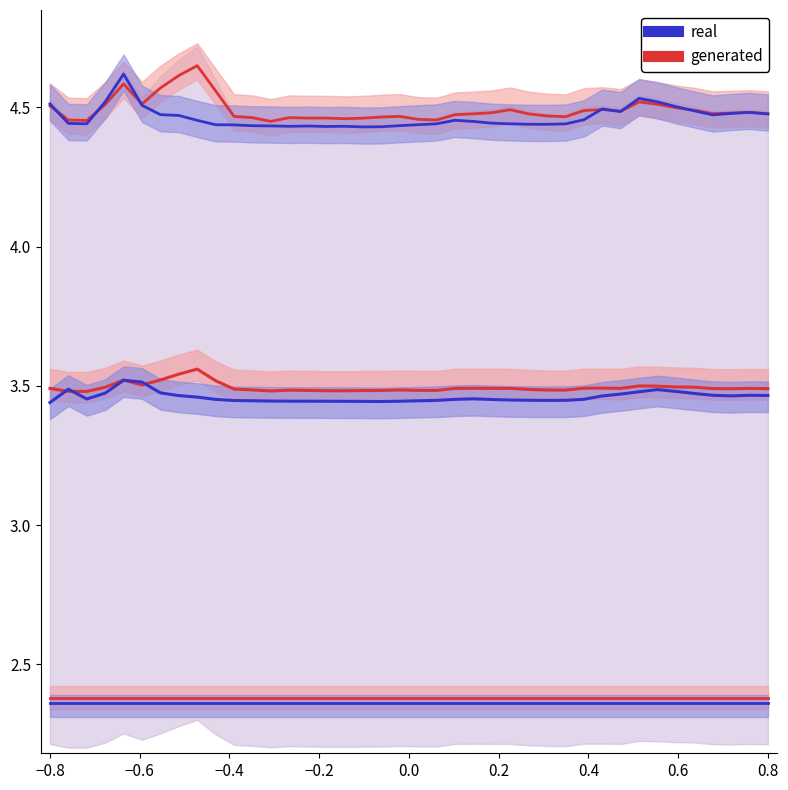

True or false: CH3_Upper_Envelope_0 has more than 1 interior local peaks.

True